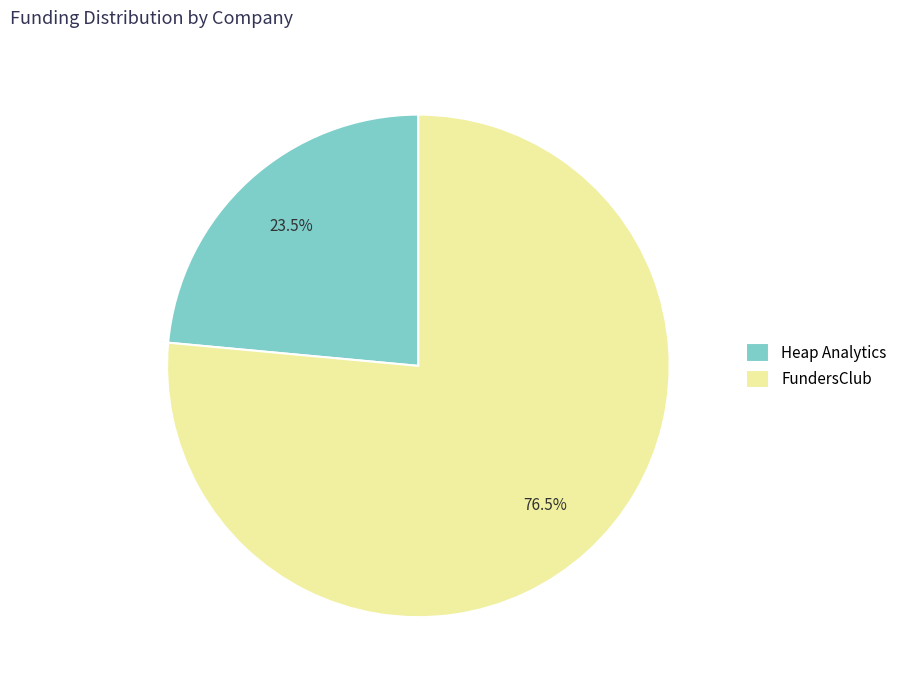

Between Heap Analytics and FundersClub, which is larger?

FundersClub